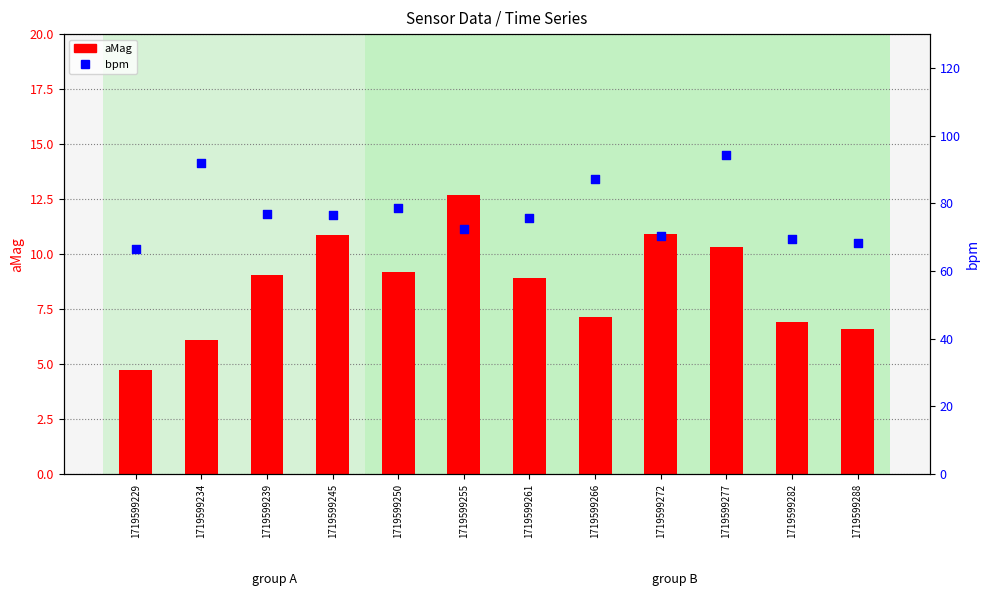

Which series contains the highest Y value?

bpm